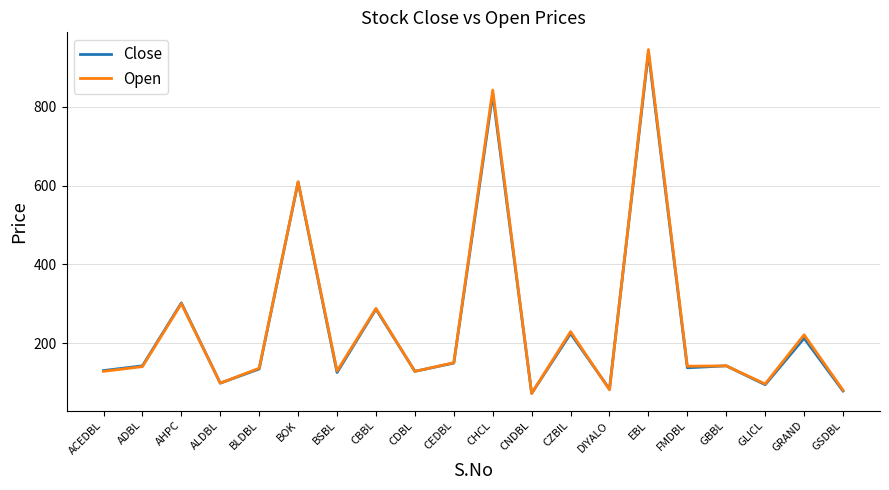

What is the average value of the Open series?

248